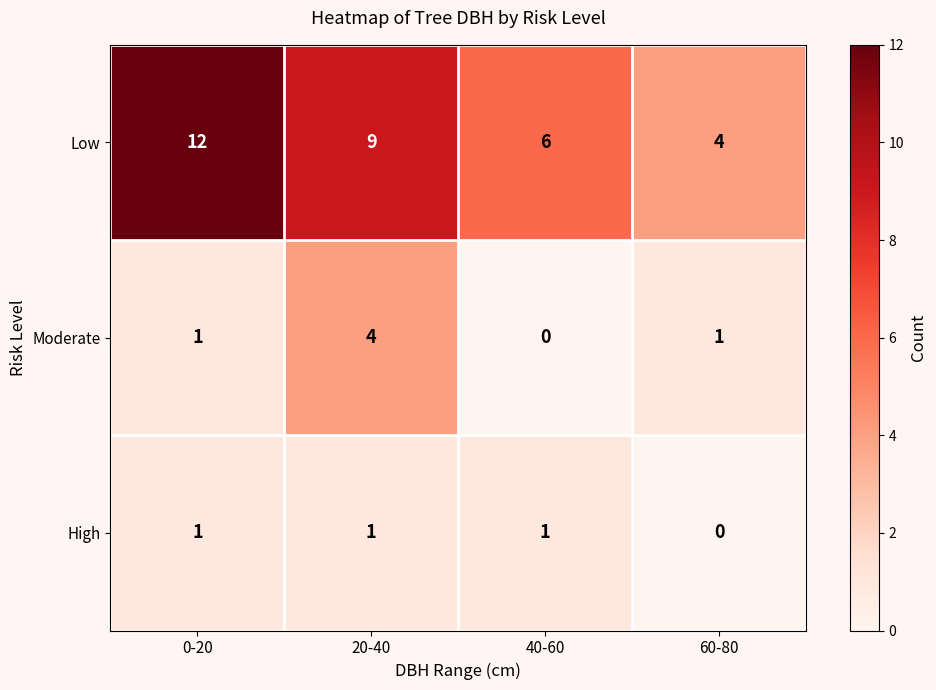

List the series in order of their peak value, lowest first.

High, Moderate, Low